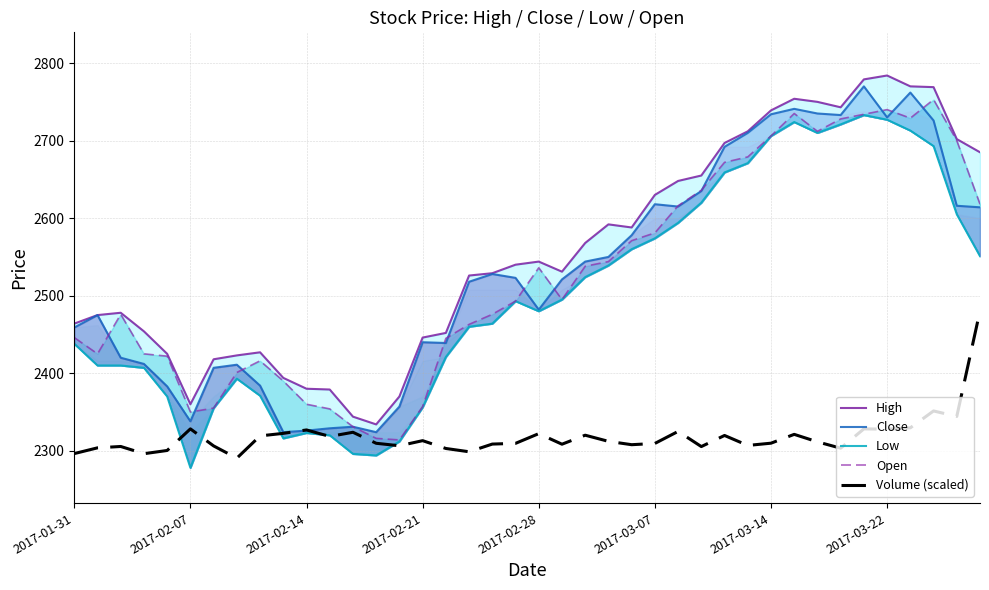

What is the sum of all Close values?

101234.0